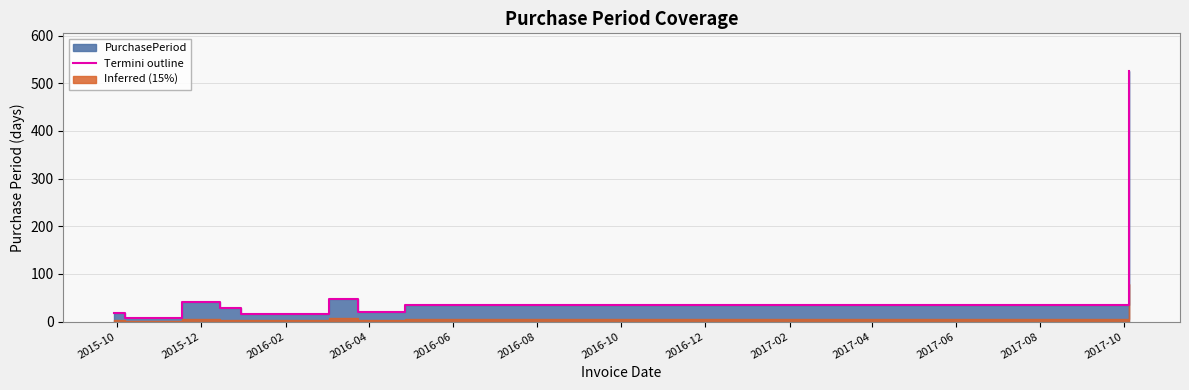

How many data points are less than 28?

5